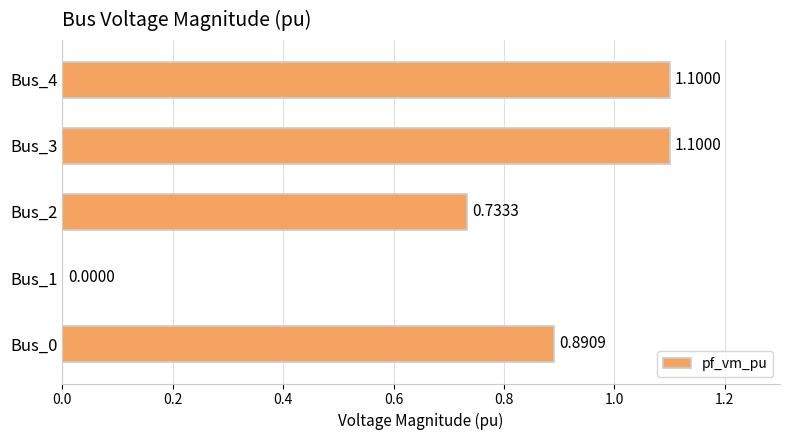

What is the sum of all values?

3.8